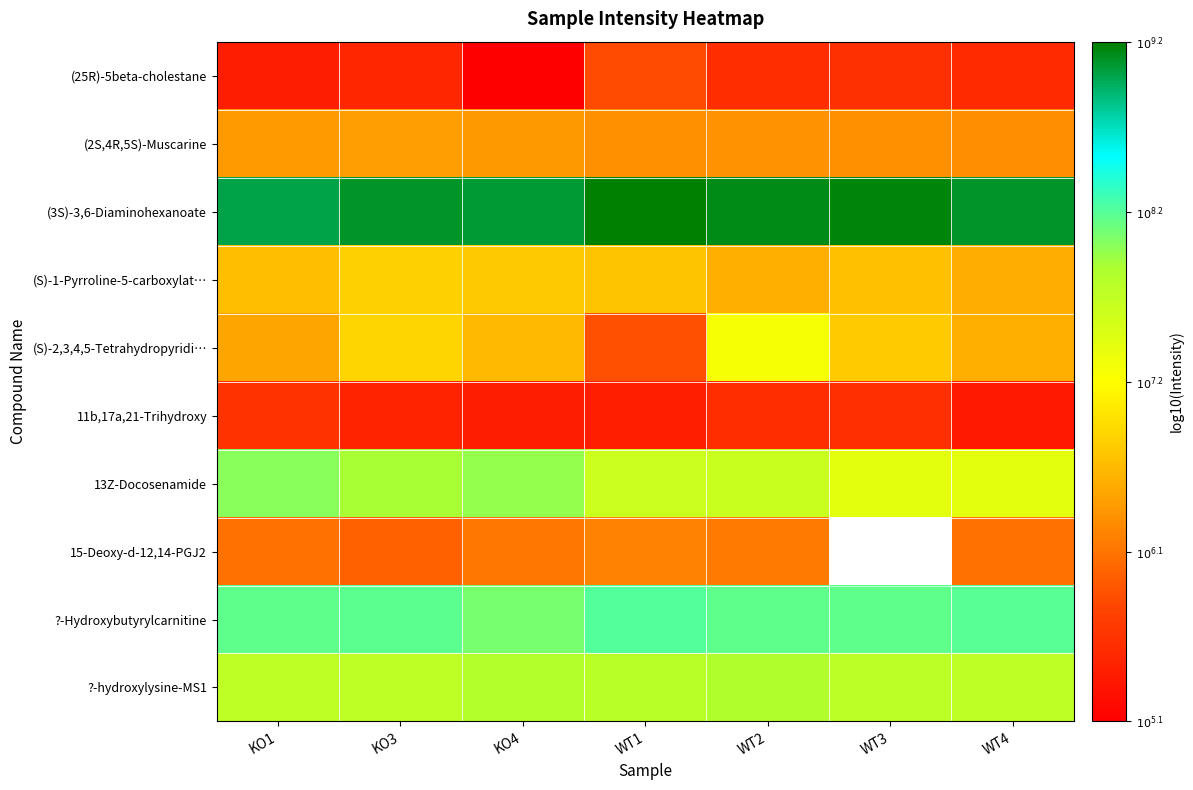

Is the value of ?-hydroxylysine-MS1 at KO3 greater than the value of (2S,4R,5S)-Muscarine at WT2?

Yes